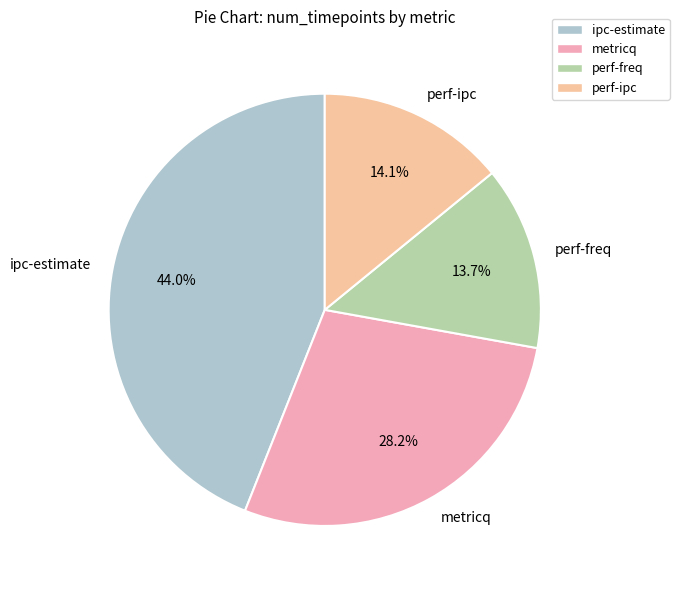

What is the total percentage of metricq and perf-ipc?

42.3%